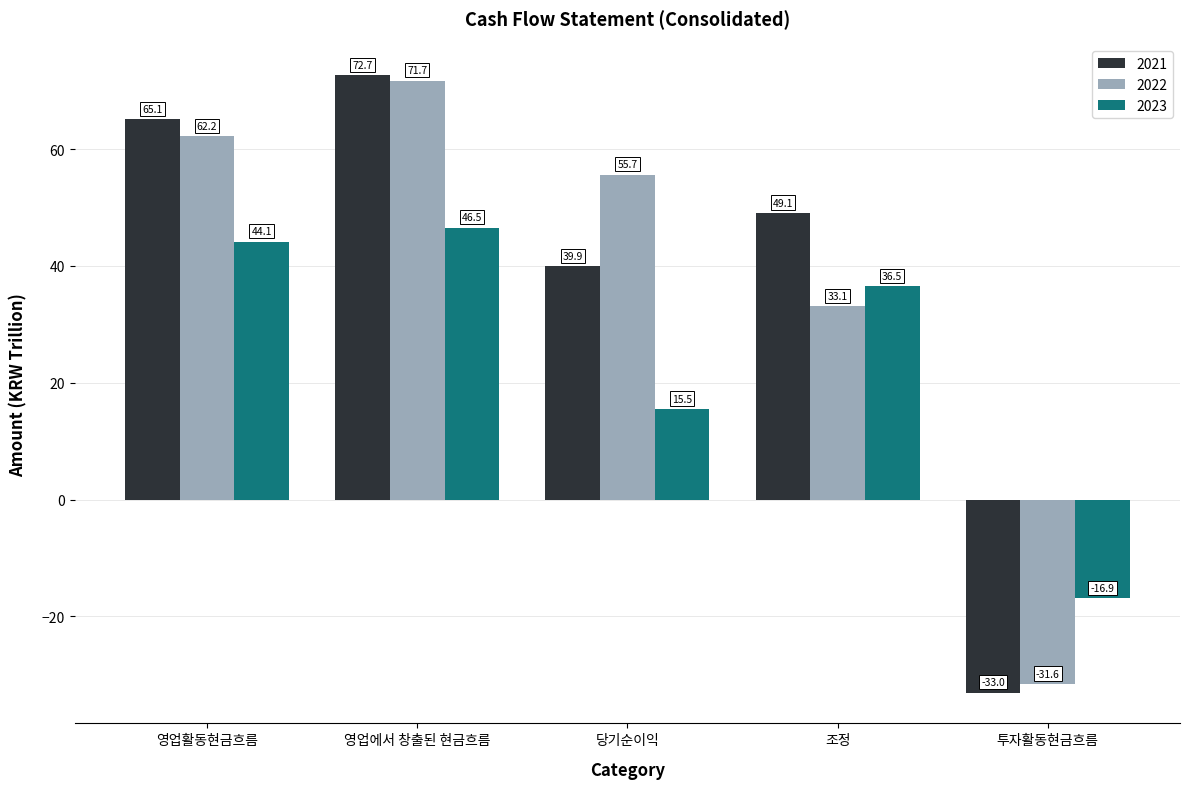

Which series changed the most between 영업활동현금흐름 and 당기순이익?

2023